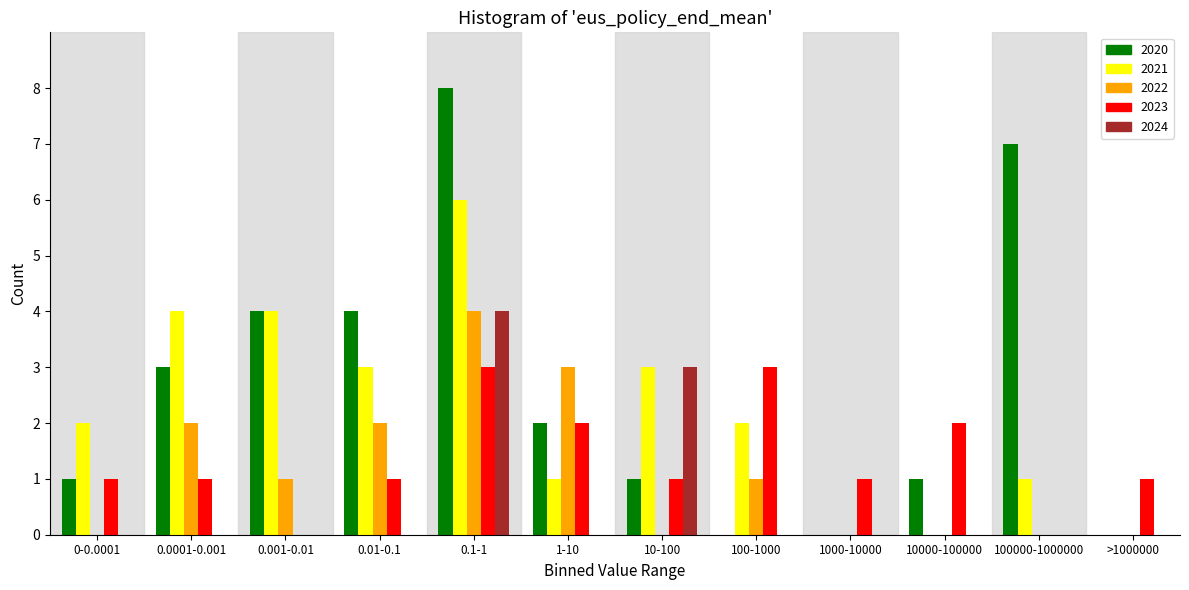

Is it true that 2024 equals 2 at 10000-100000?

False